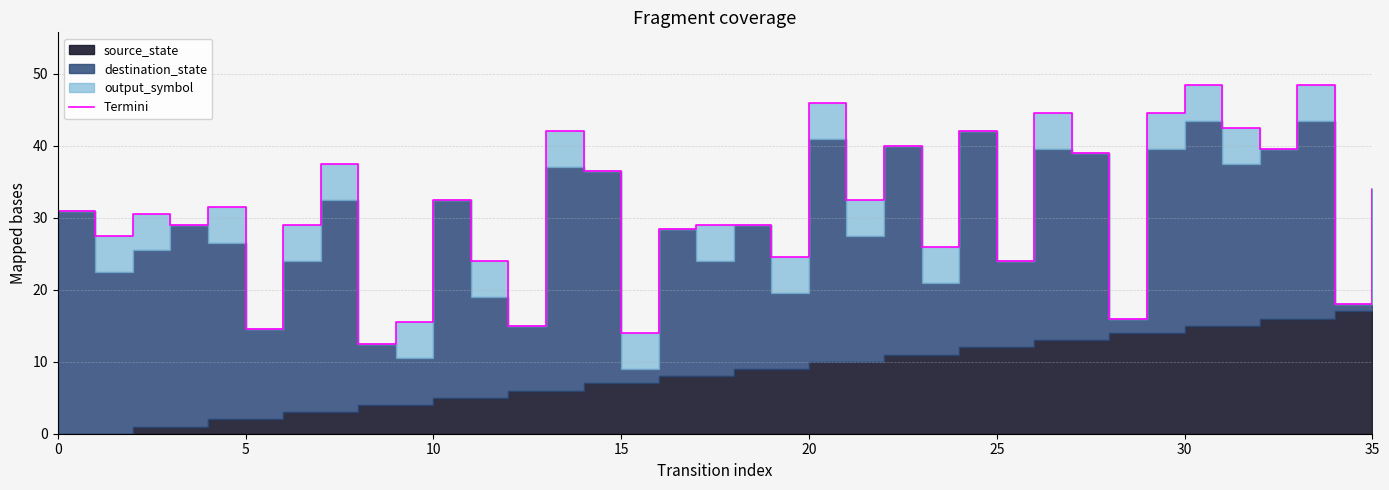

Is it true that the value at 32 is 13.5?

False